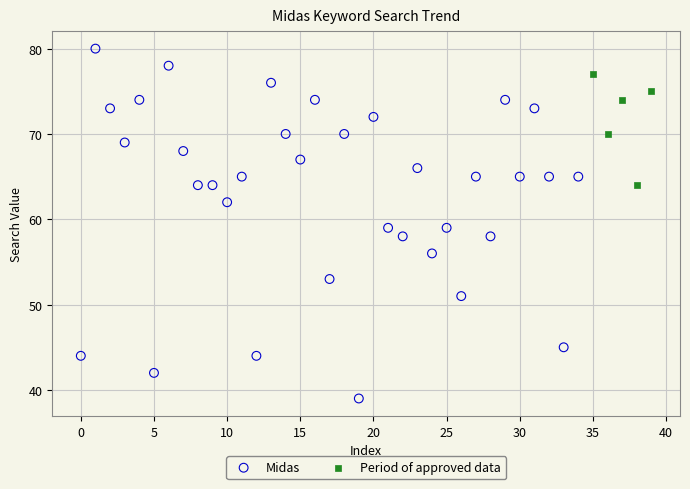

Which series contains the lowest Y value?

Midas